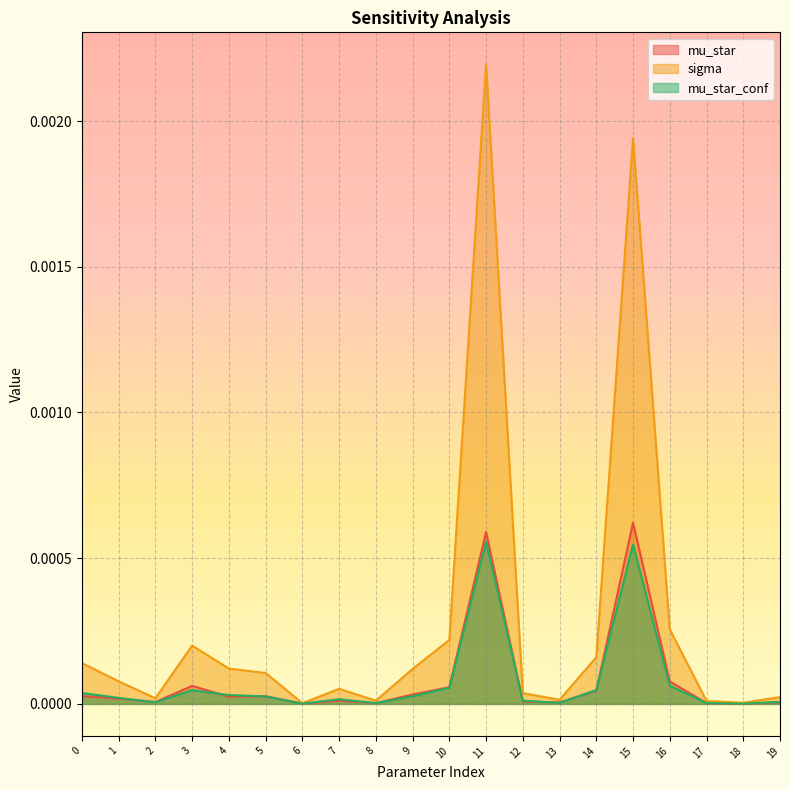

Which category has the lowest value in the sigma series?

6